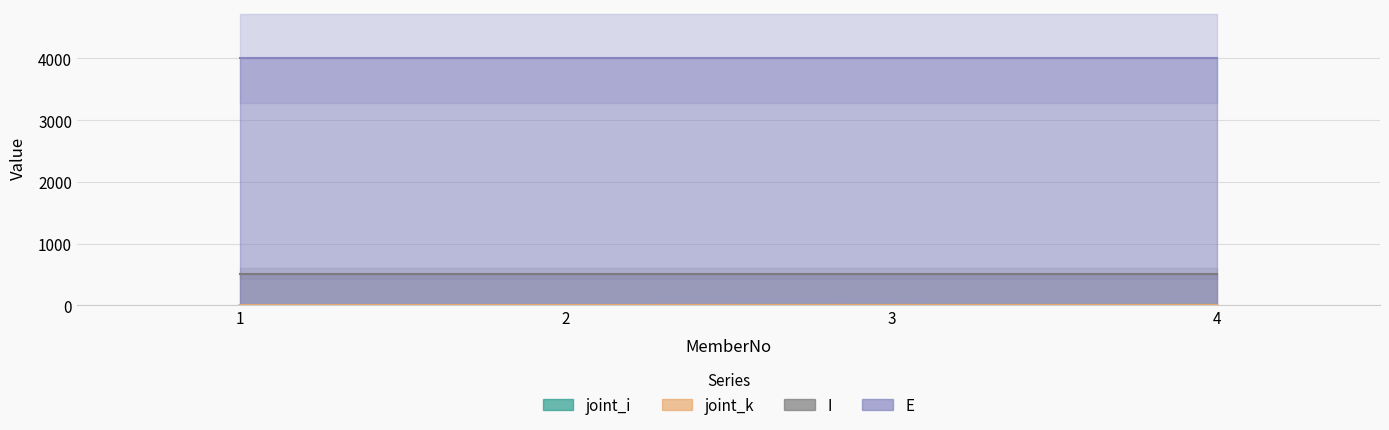

Reading left to right, extract all data points from this chart.

joint_i: 1=1	2=2	3=3	4=4
joint_k: 1=2	2=3	3=4	4=5